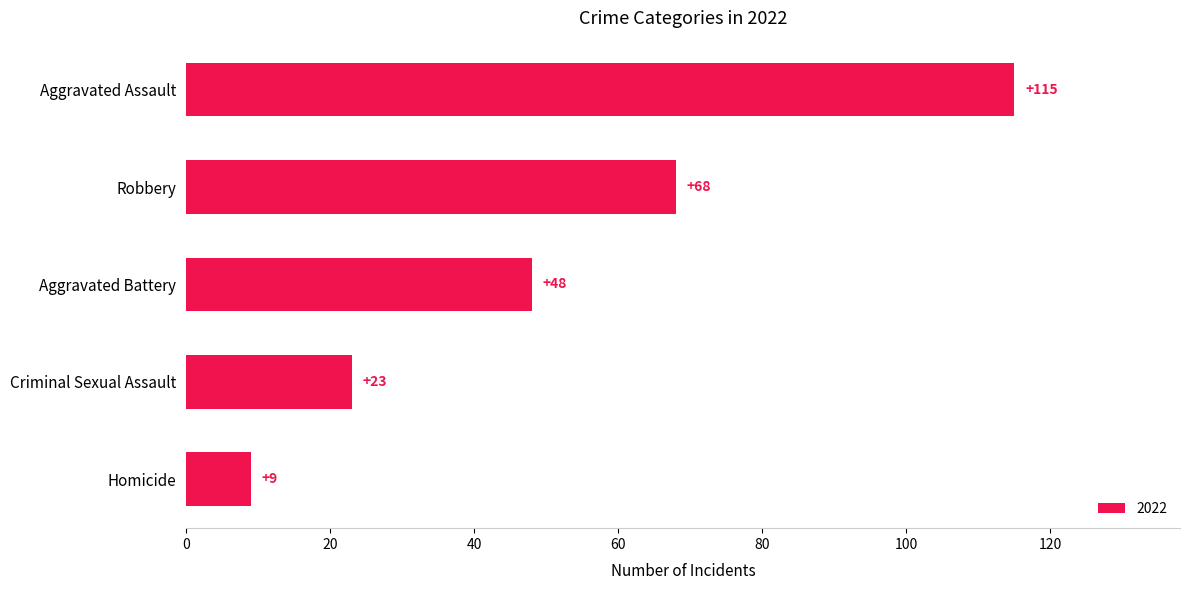

Approximately how many times larger is the value at Robbery compared to Homicide?

7.6